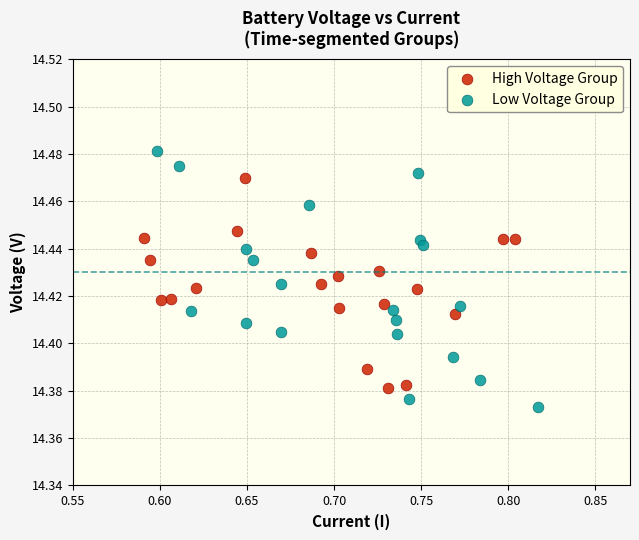

Which series contains the lowest Y value?

Low Voltage Group